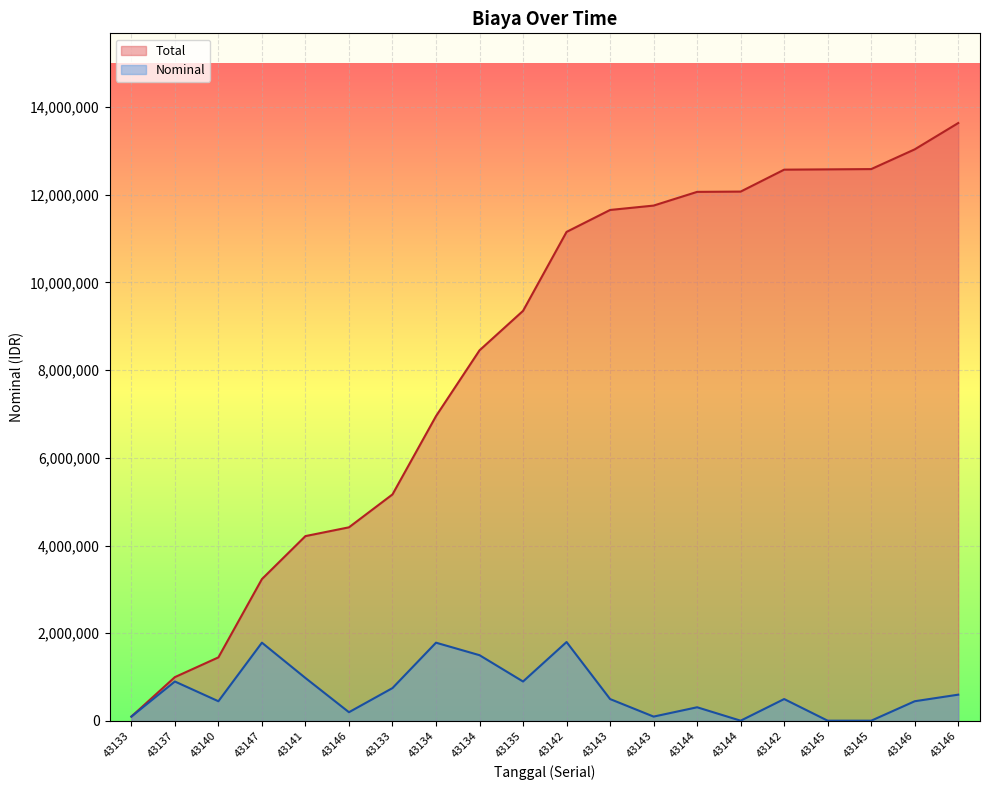

List the series in order of their overall mean, highest first.

Total, Nominal